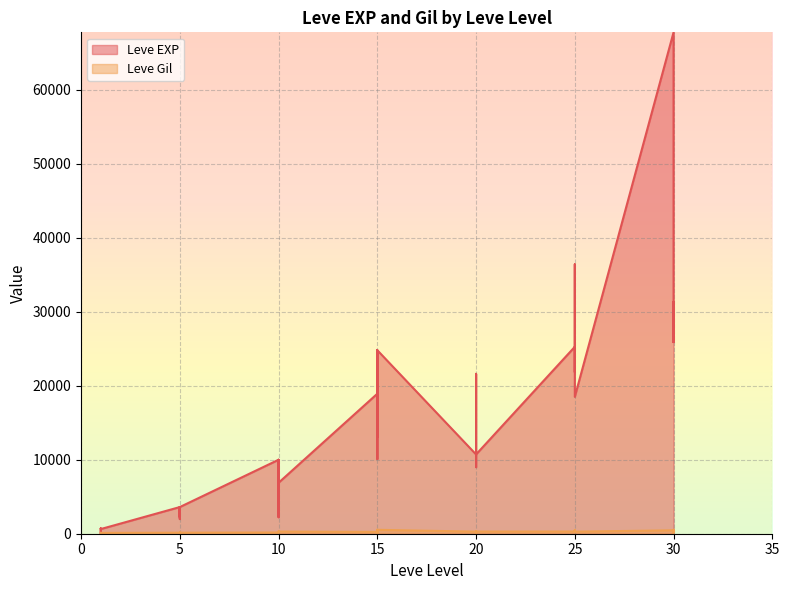

True or false: Leve EXP has a value of 13040 at 15.

True